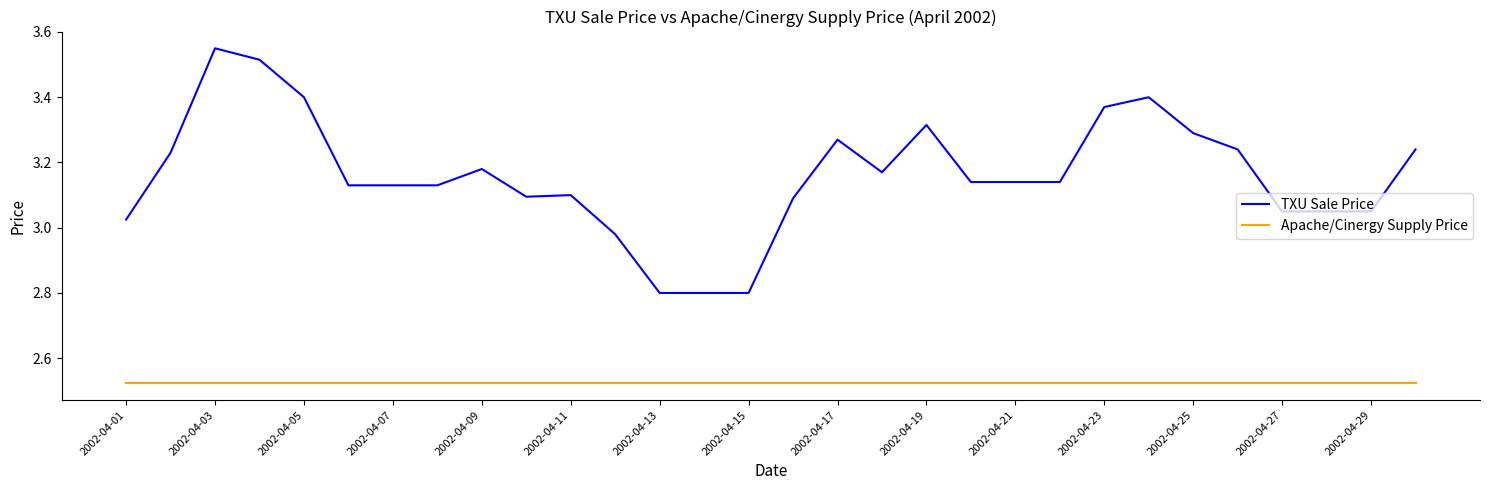

True or false: TXU Sale Price and Apache/Cinergy Supply Price cross at least once.

False